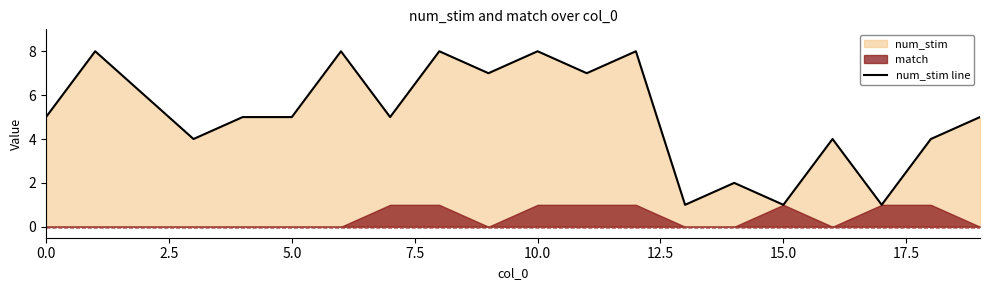

True or false: the data shows 8 at 12.

True